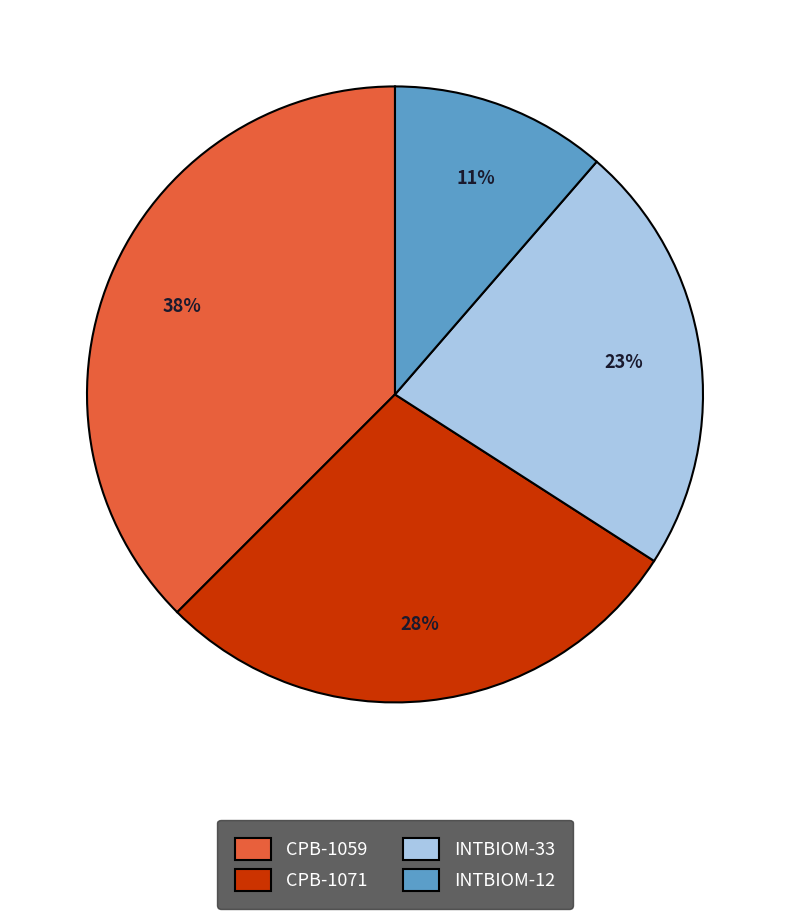

Combined, do INTBIOM-33 and CPB-1059 account for over 50%?

Yes